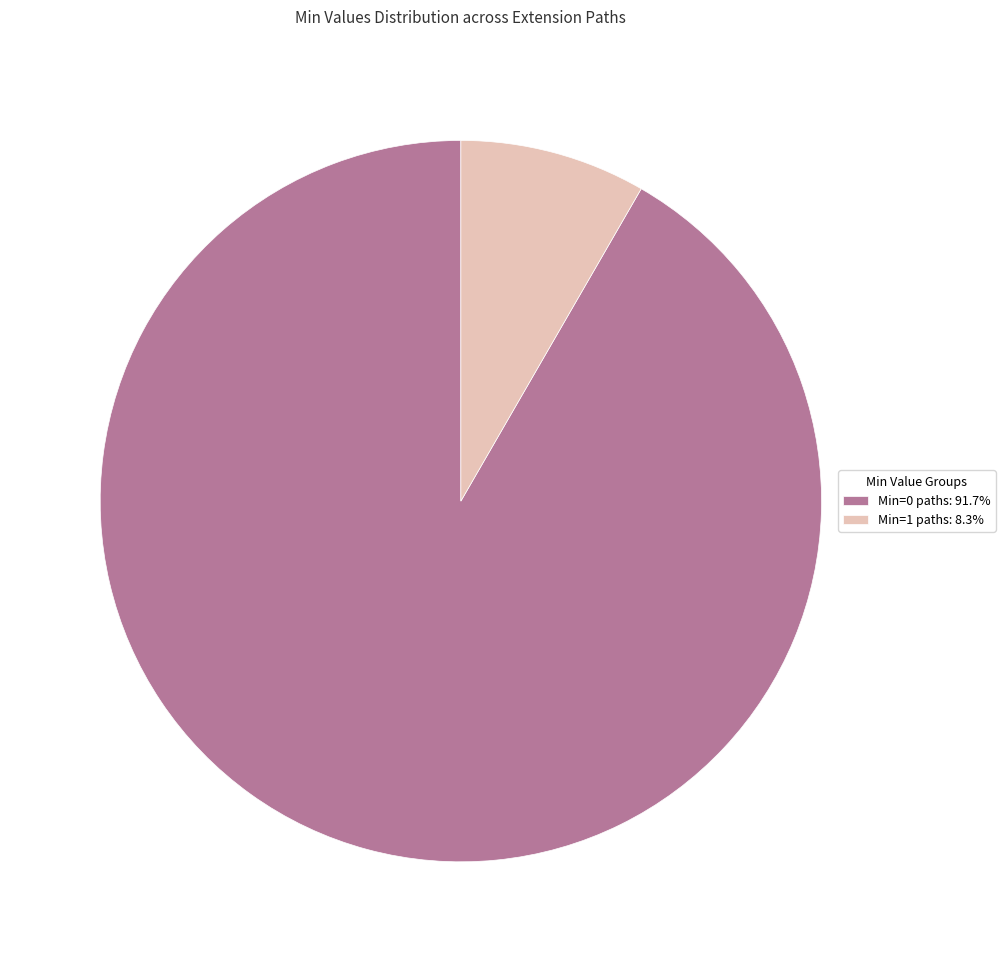

Is Min=1 paths: 8.3% the majority of the pie?

No